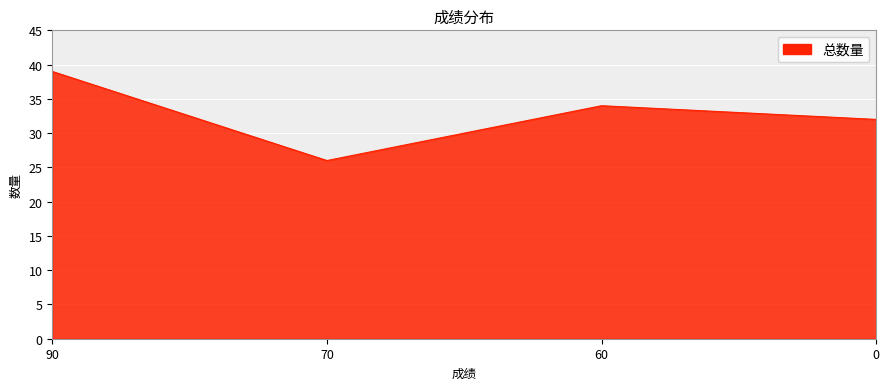

At which label does the data first exceed 34?

90